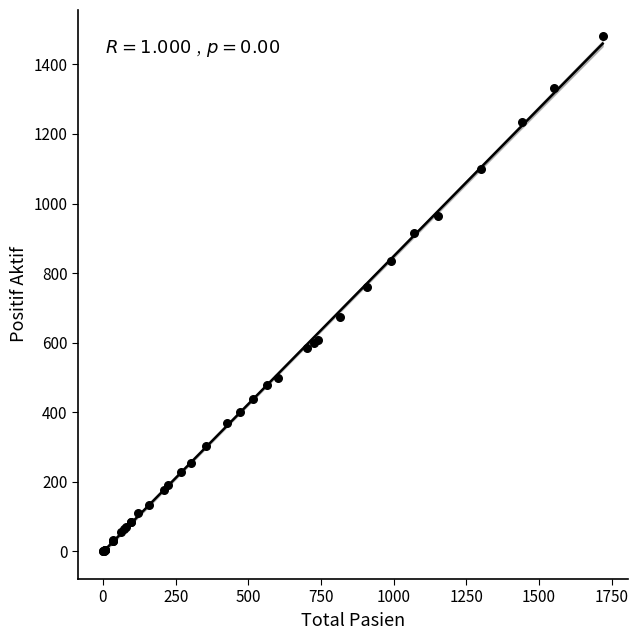

What Y value in the scatter plot is closest to 741?

760